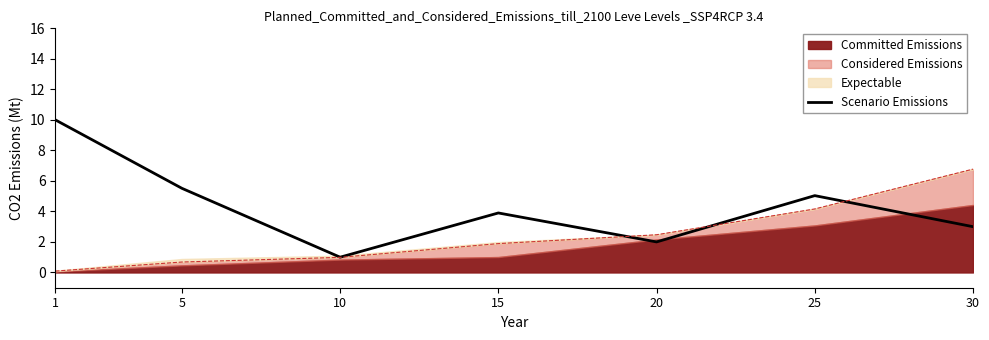

At which category does the chart reach its peak across all series?

1